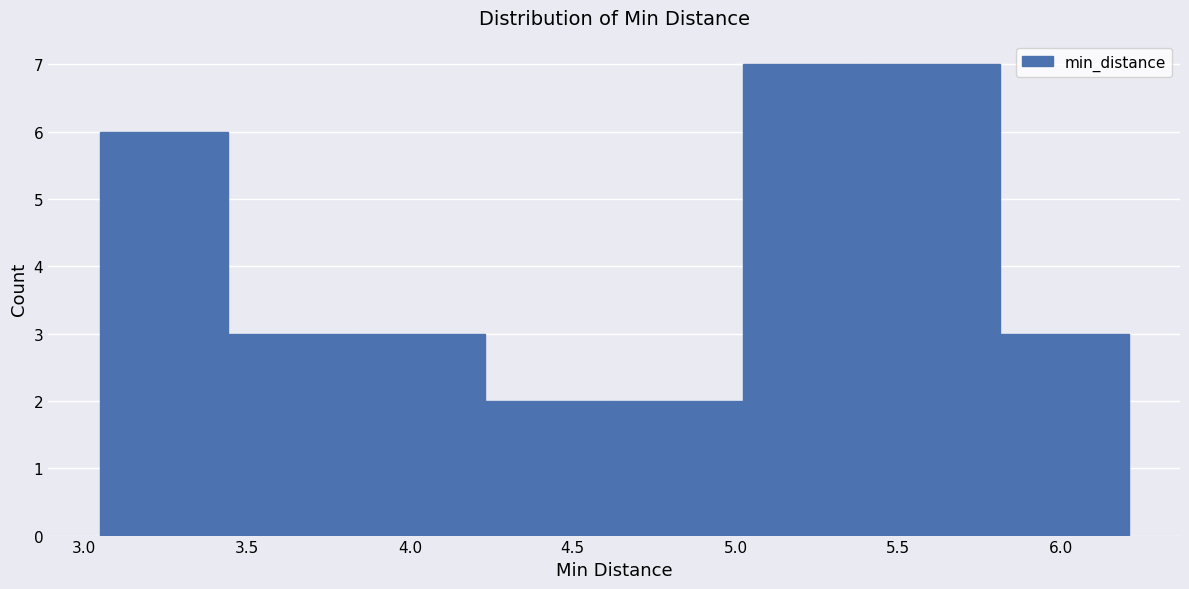

How tall is the bar that spans 5.40 to 5.80 on the x-axis? Neither the bar edges nor the heights are printed on the chart, so give them approximately, as read against the axes.

7